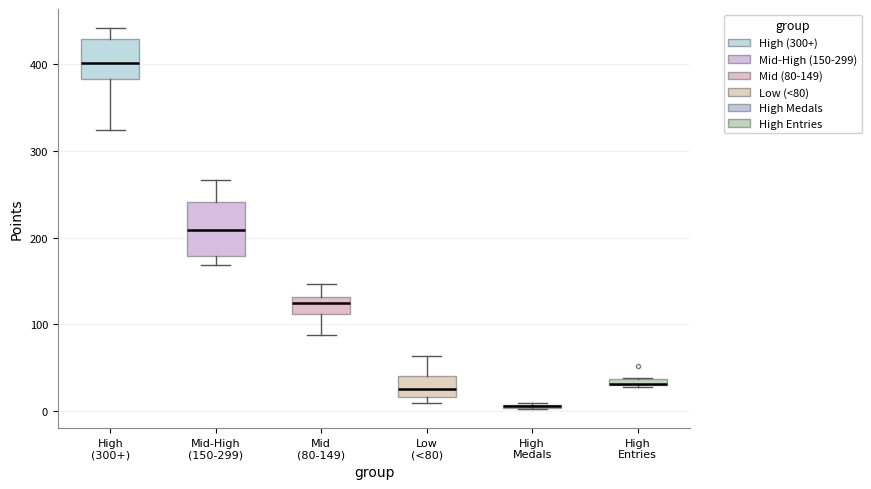

Where is the upper edge of the box for High Entries on the y-axis? The values are not printed on the chart, so give them approximately, as read against the axis.

40